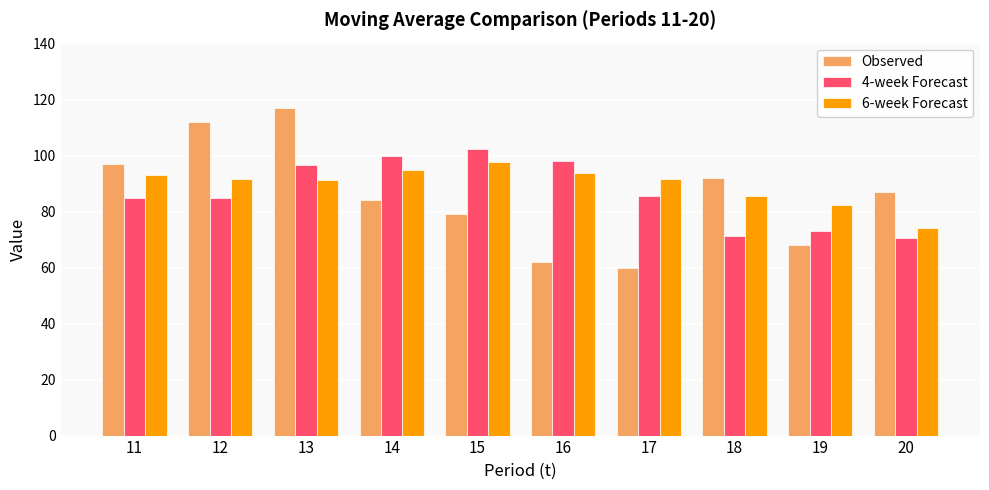

List the series in order of their peak value, lowest first.

6-week Forecast, 4-week Forecast, Observed